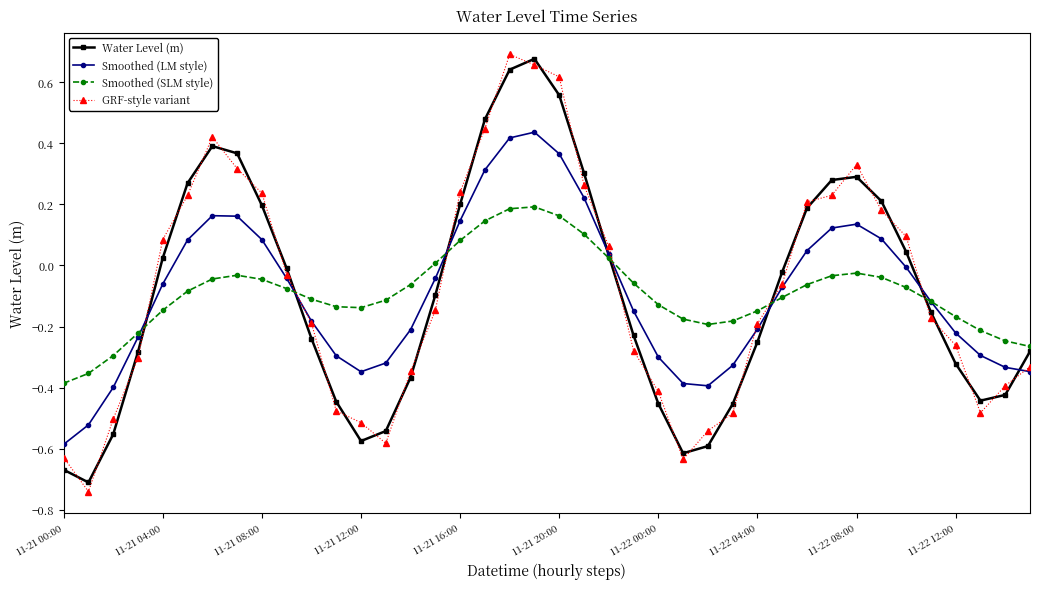

How many times do Smoothed (SLM style) and GRF-style variant cross each other?

6